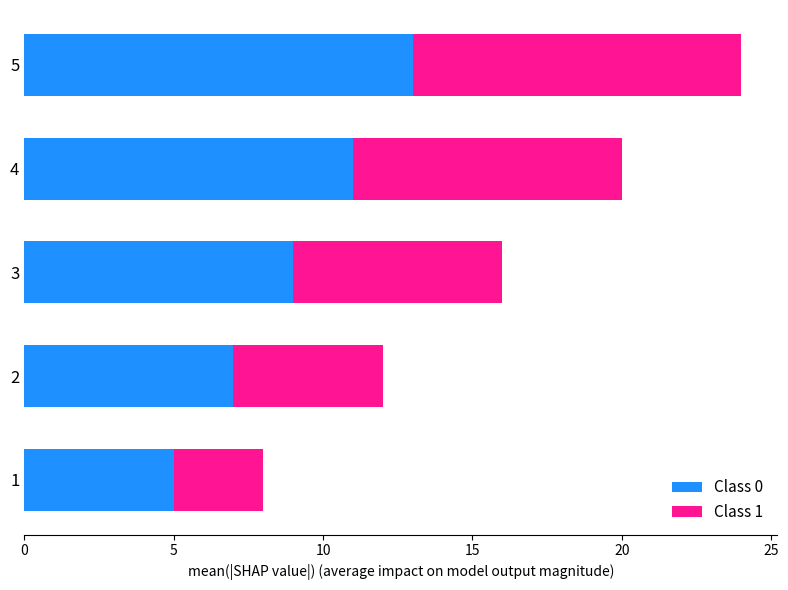

At which label does Class 0 reach its peak?

5